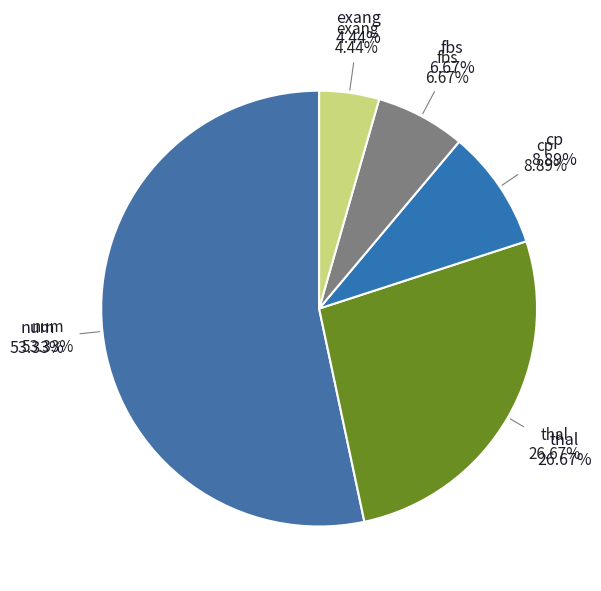

Which has a higher value, num or cp?

num